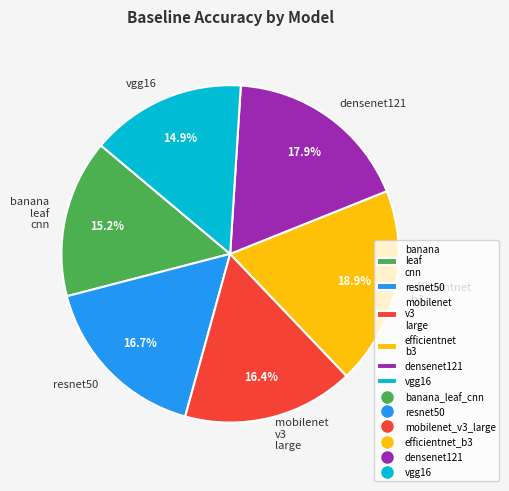

Which category has the biggest portion of the pie?

efficientnet b3